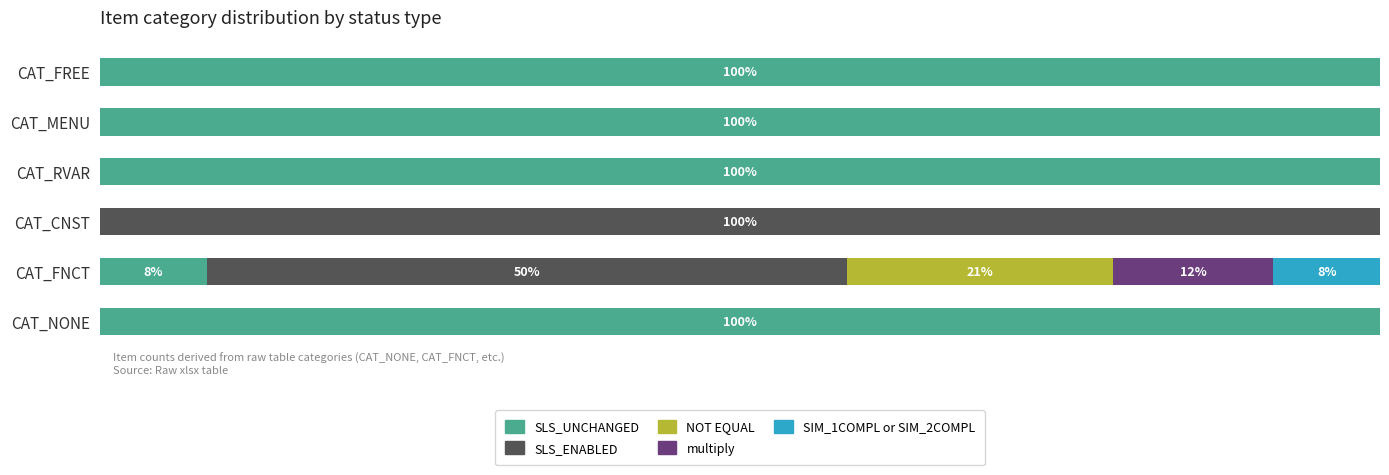

Which series has the largest total across all categories?

SLS_UNCHANGED